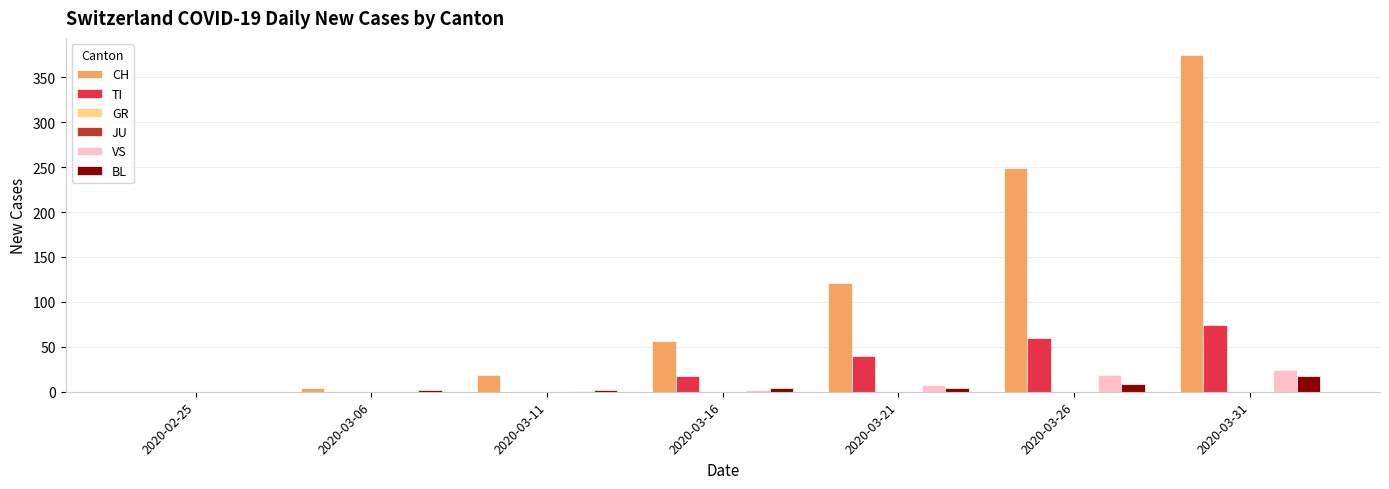

Rank the series at 2020-03-31 from lowest to highest value.

GR, JU, BL, VS, TI, CH